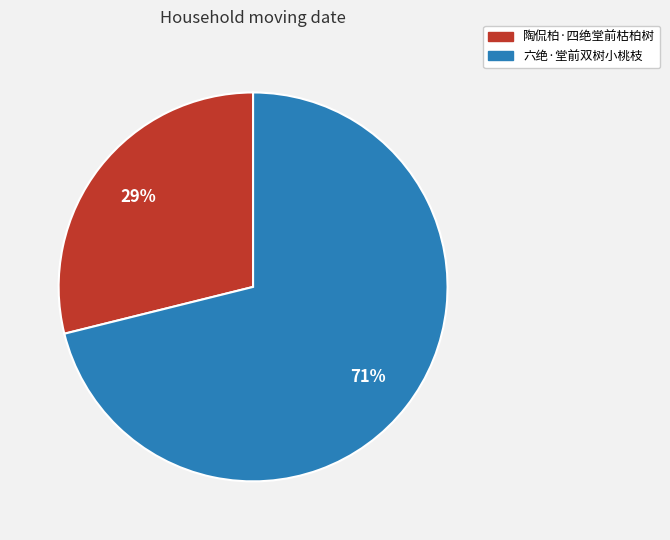

How many slices are in this pie chart?

2